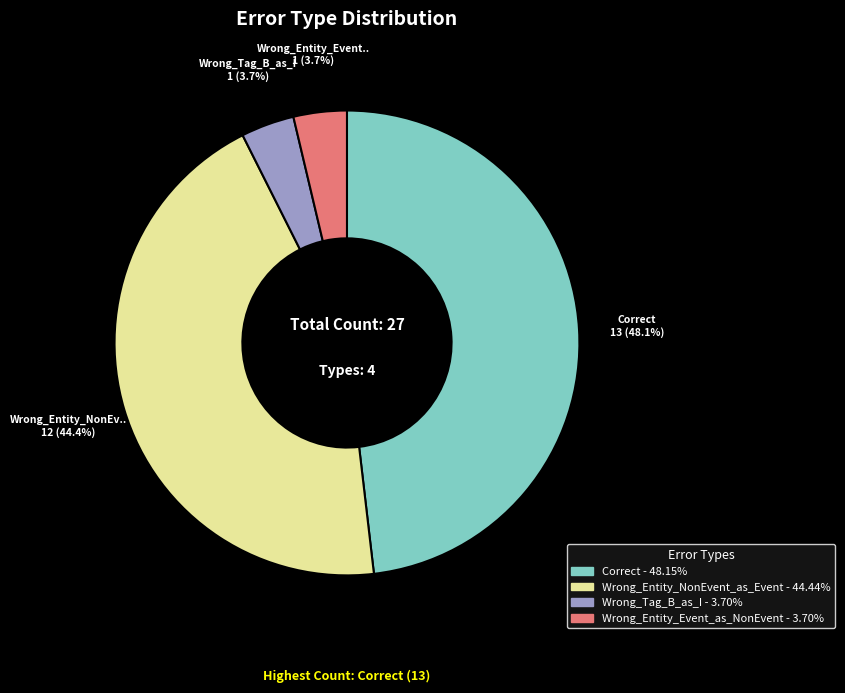

To the nearest percent, what is the difference between the largest and smallest slice percentages?

44%